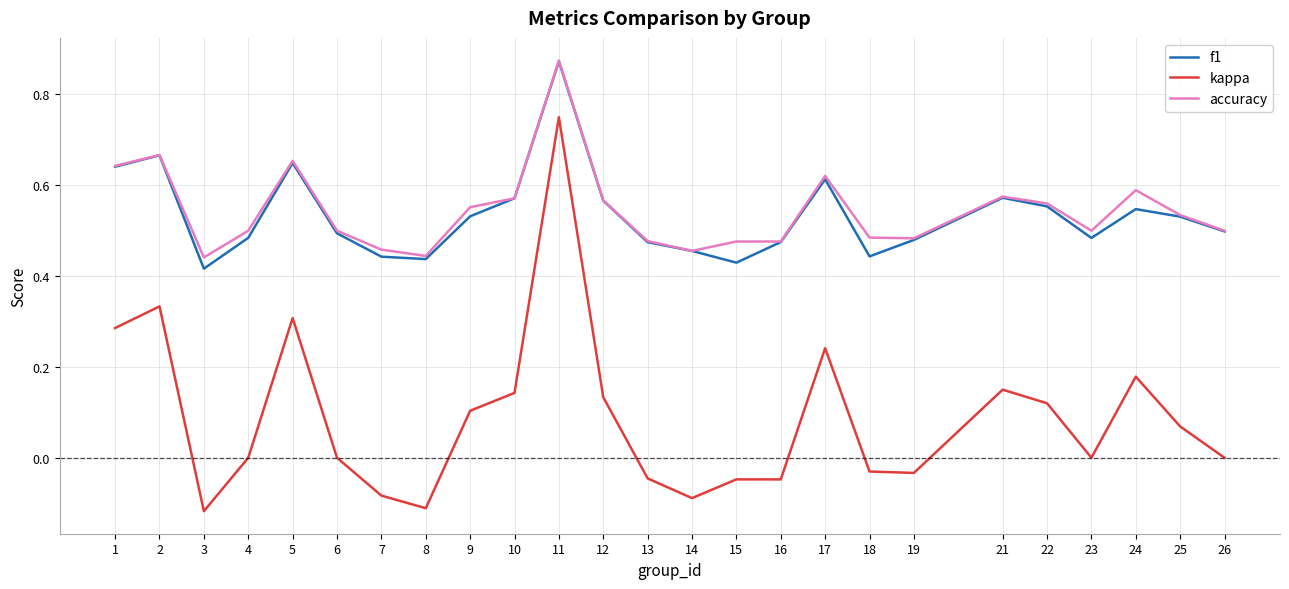

Does the chart display data point markers on the line(s)?

No